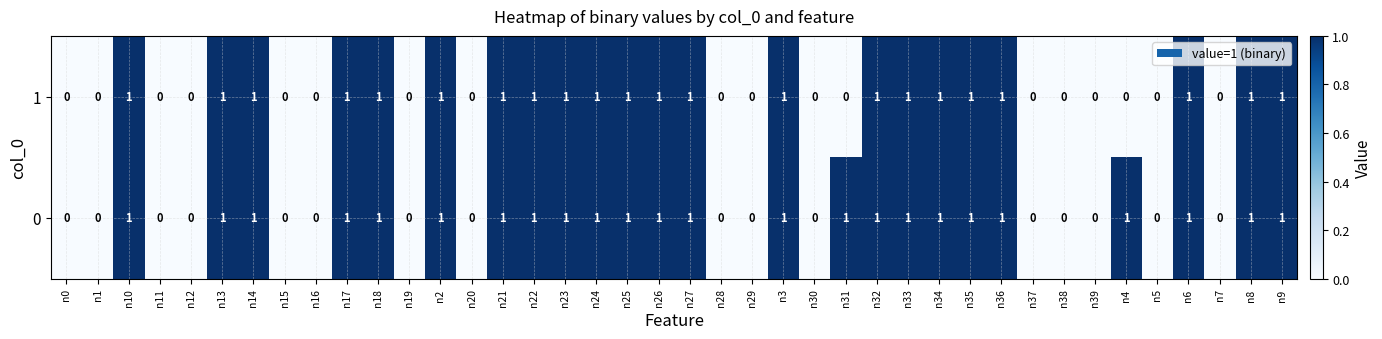

List the series in order of their overall mean, lowest first.

1, 0